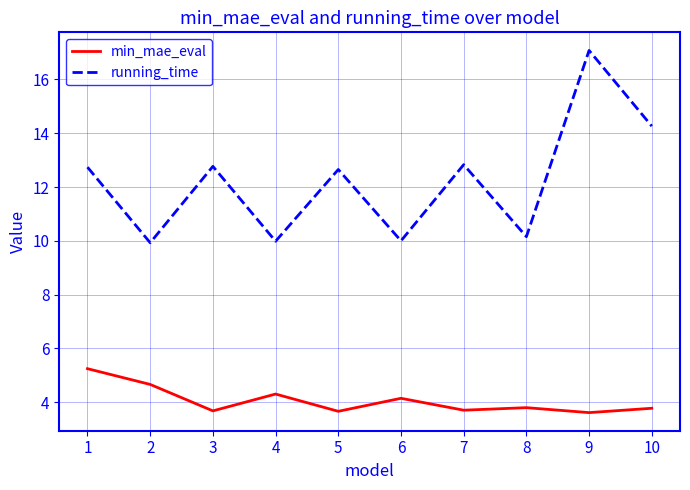

The min_mae_eval series shows 3.7 at 3. True or false?

True